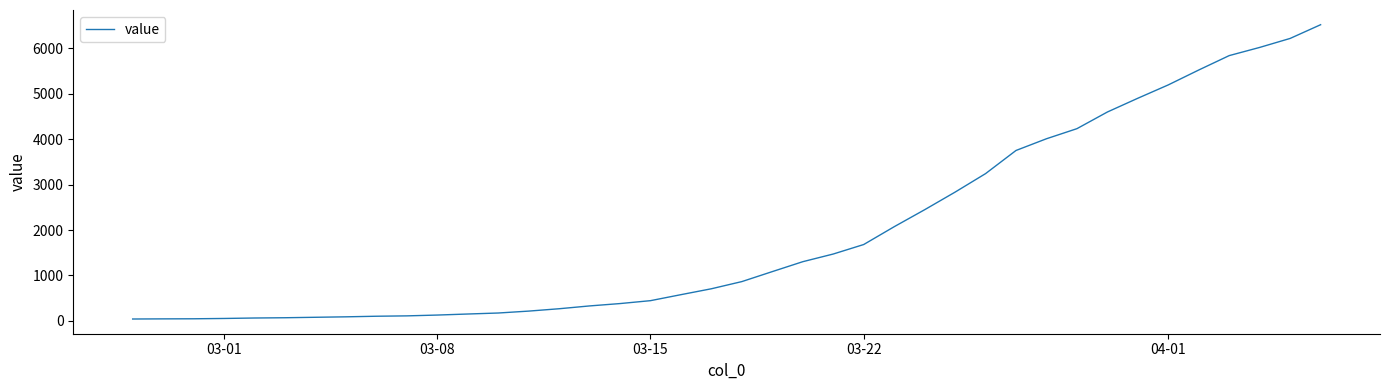

What is the maximum value shown in the chart?

6522